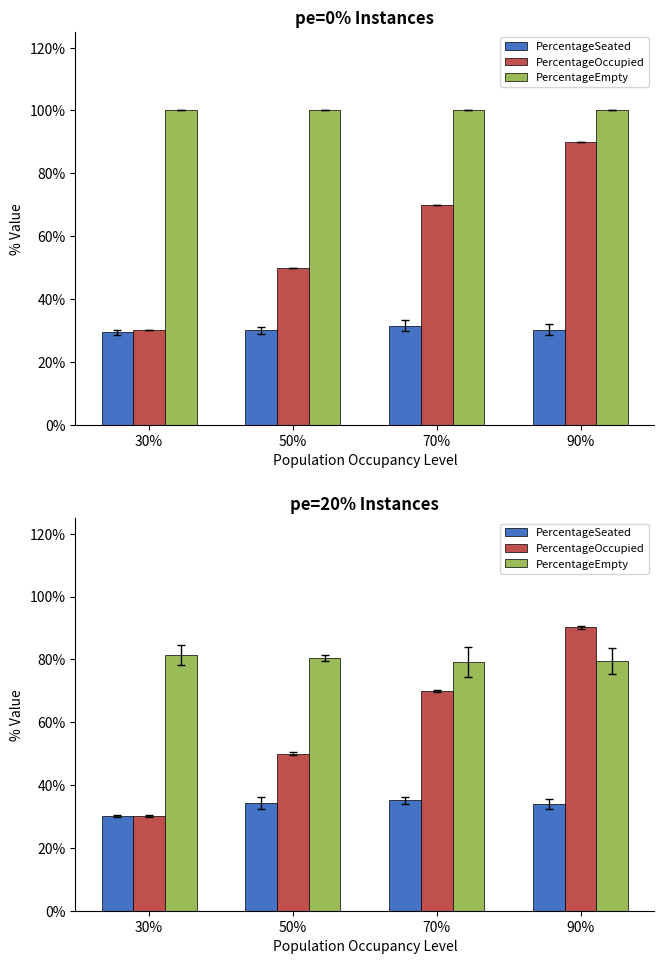

What is the lowest value of the PercentageOccupied series?

0.3